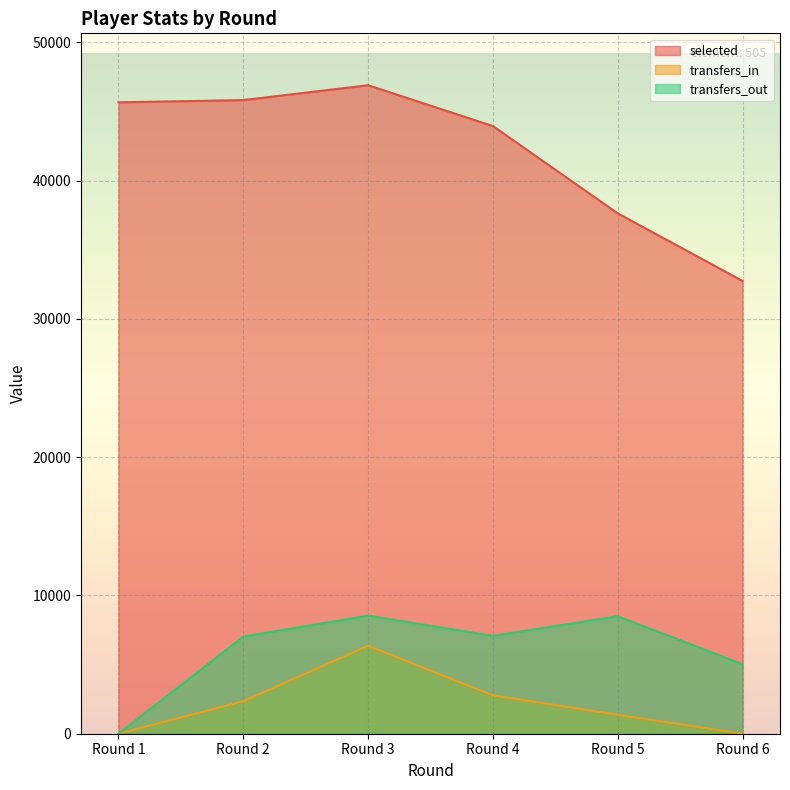

Reading right to left, extract all data points from this chart.

selected: 32748	37639	43952	46908	45831	45670
transfers_in: 0	1372	2780	6360	2352	0
transfers_out: 5024	8502	7078	8548	7025	0